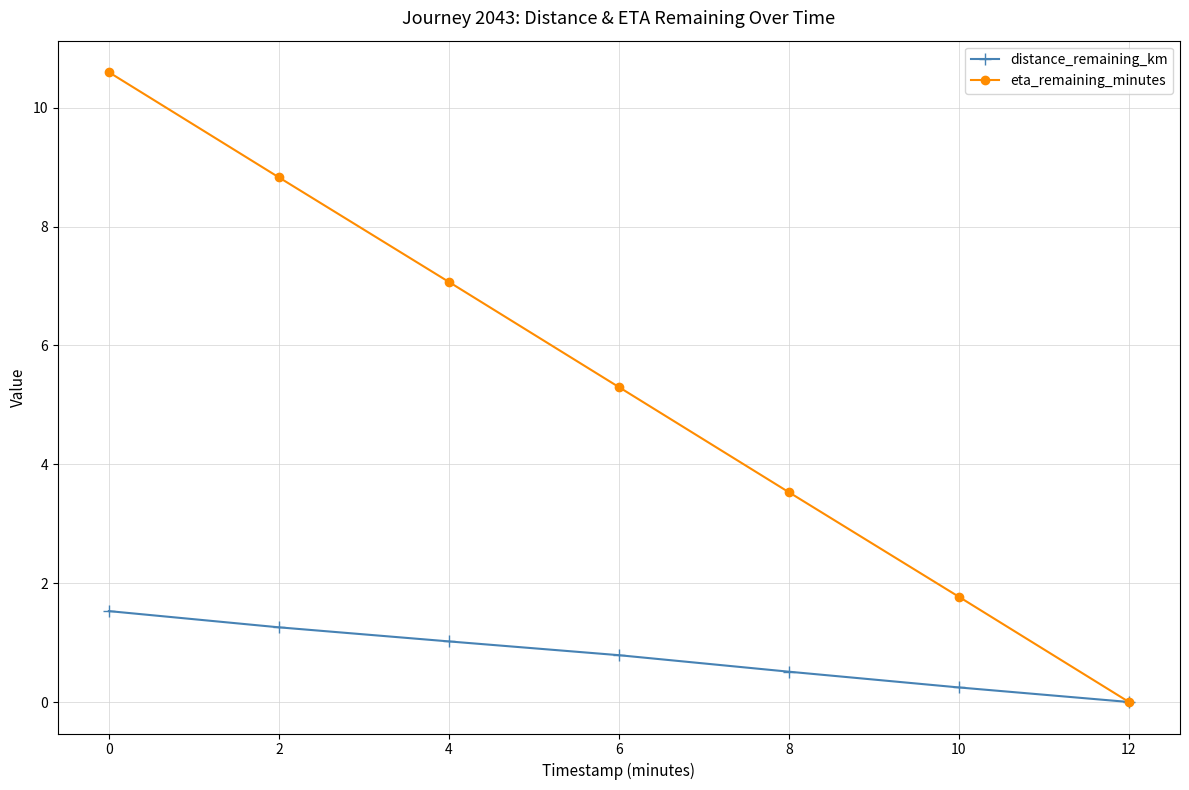

What is the spread (max minus min) of values at 10?

1.5